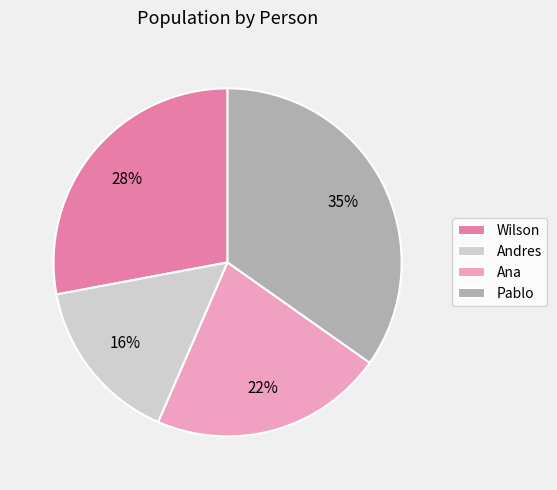

Rank the categories by value from lowest to highest.

Andres, Ana, Wilson, Pablo